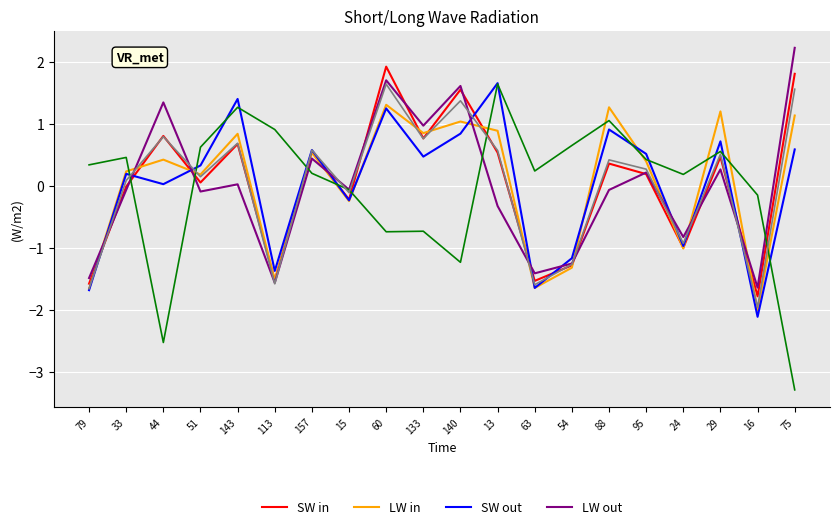

How many lines are shown in the chart?

6